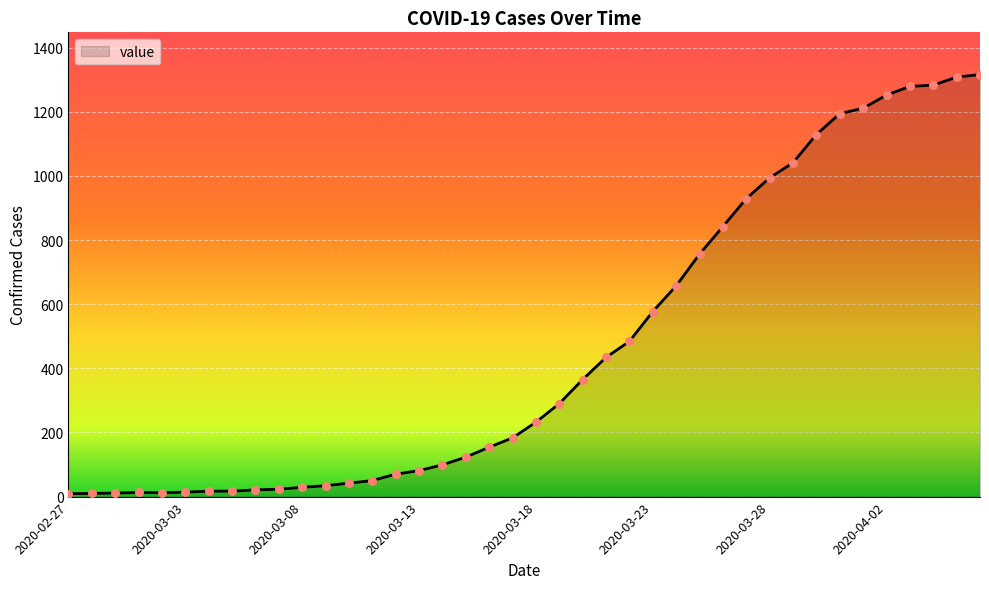

What is the maximum value shown in the chart?

1316